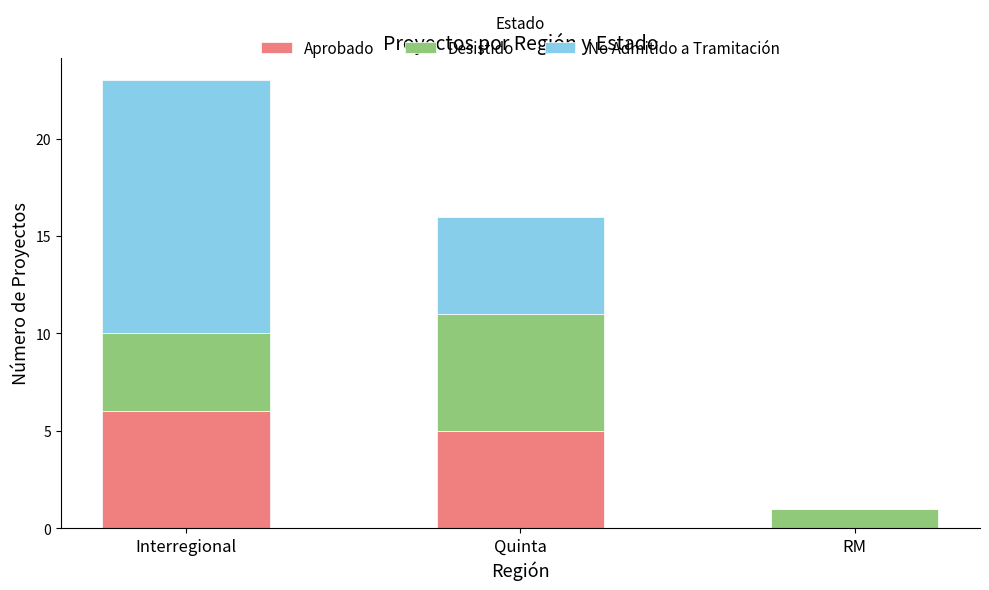

What is the difference between the Aprobado values at RM and Quinta?

5